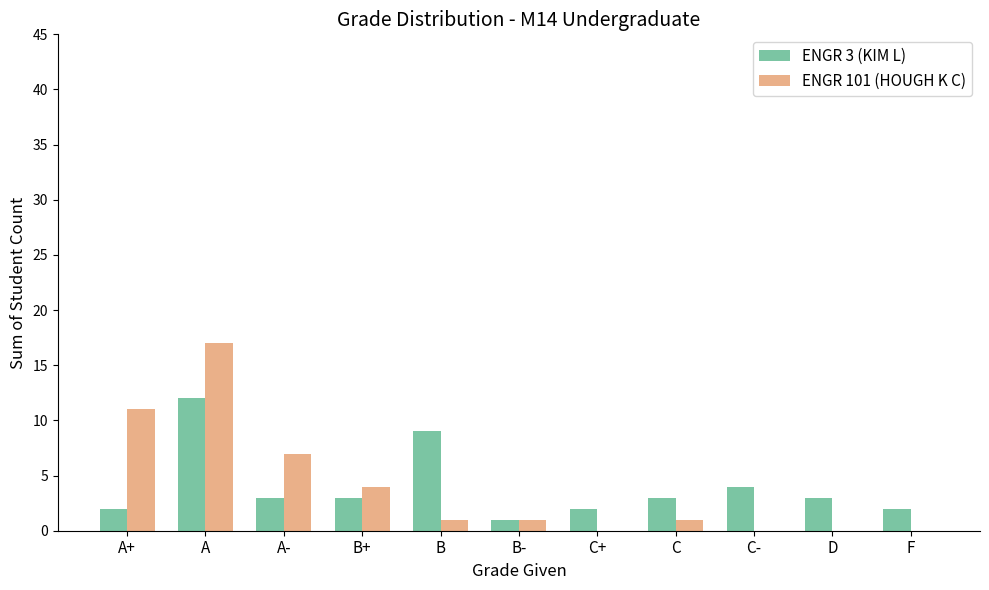

Between A and B, which series saw the biggest shift?

ENGR 101 (HOUGH K C)